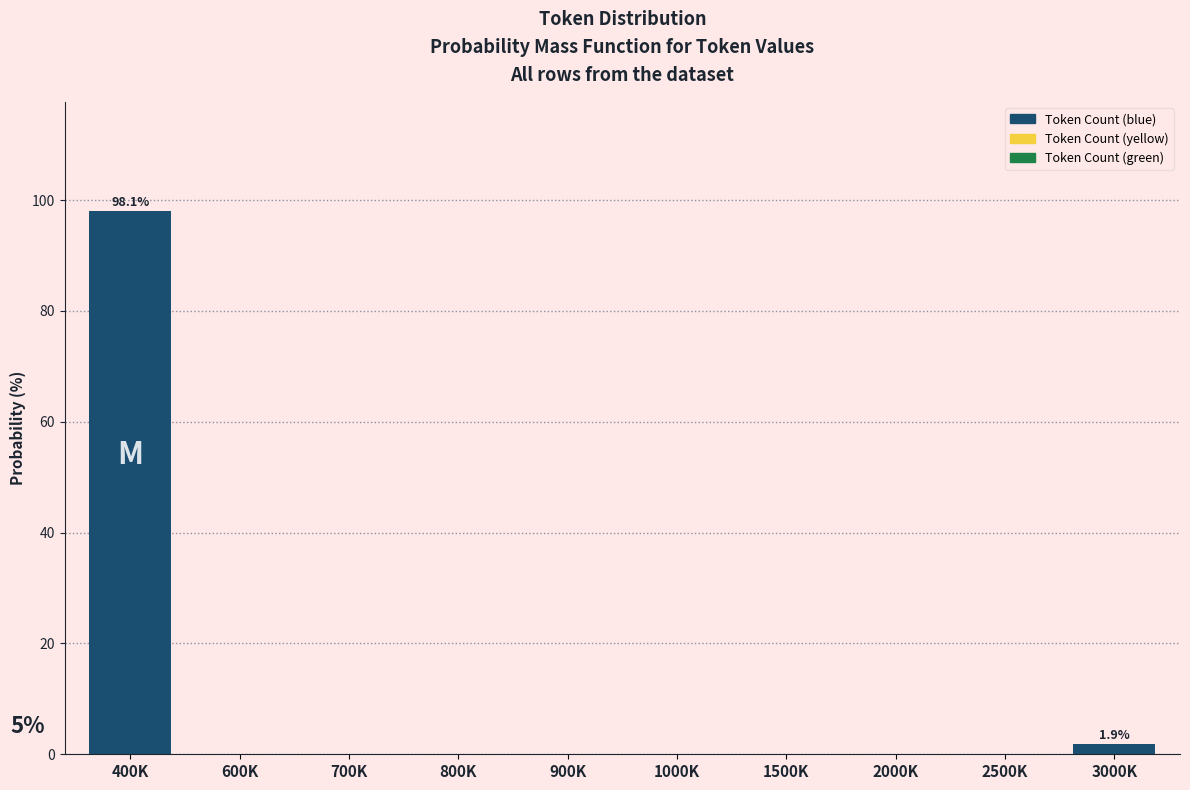

Reading left to right, extract all data points from this chart.

400K=98.1	600K=0.0	700K=0.0	800K=0.0	900K=0.0	1000K=0.0	1500K=0.0	2000K=0.0	2500K=0.0	3000K=1.9